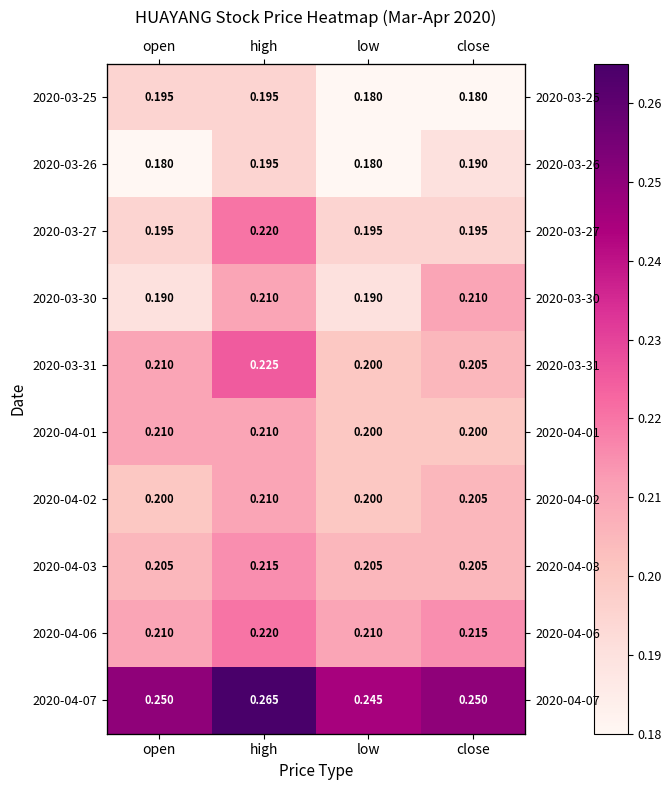

What is the total value across all series at close?

2.1